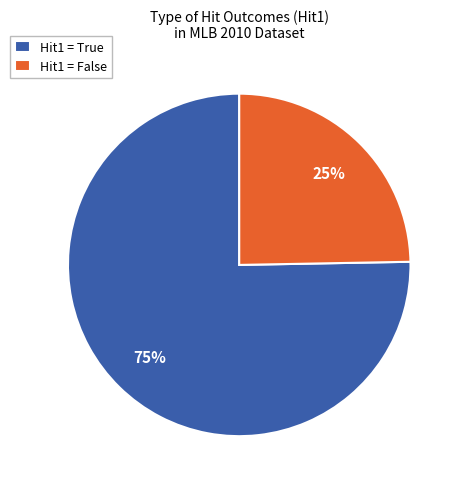

Count the number of slices in the pie.

2